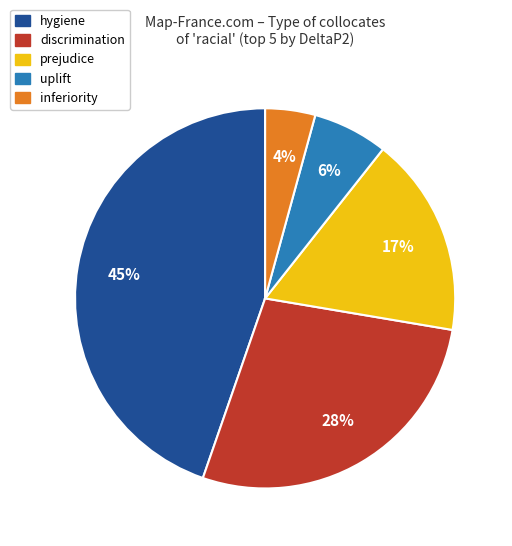

Which category has the smallest portion of the pie?

inferiority